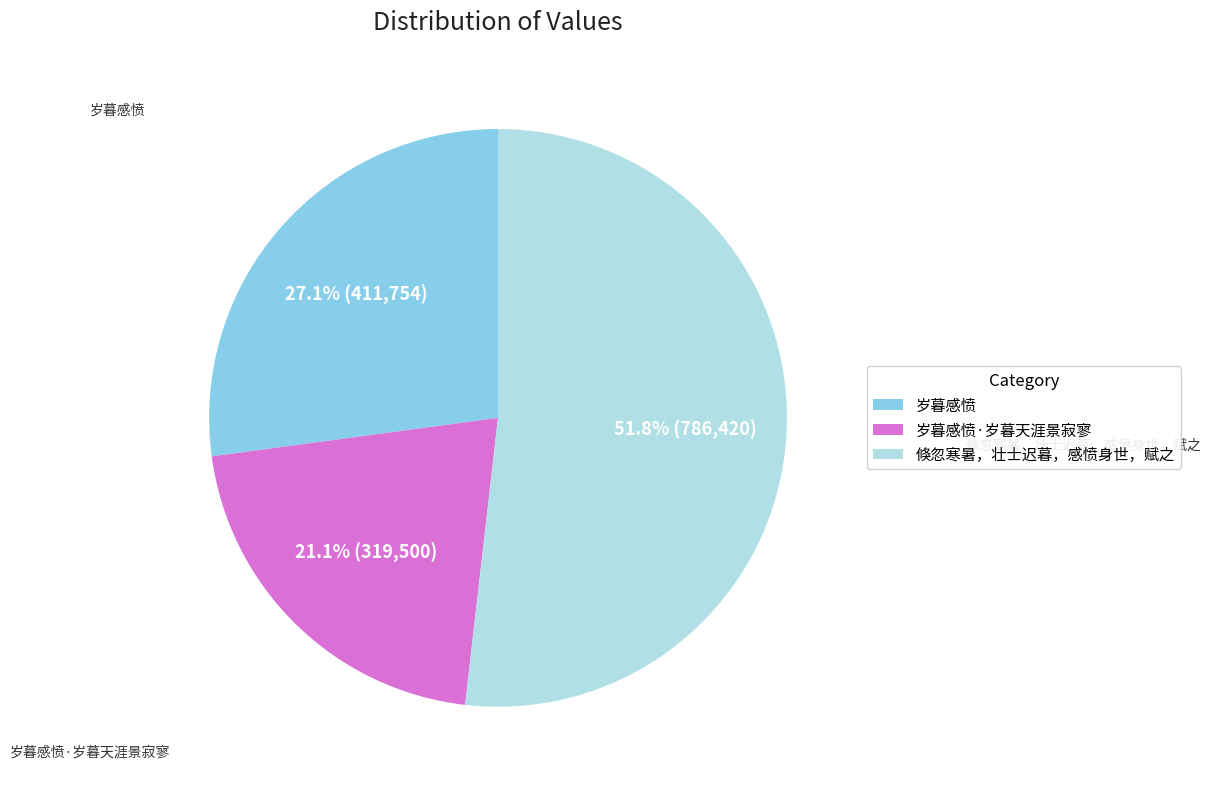

Is the sum of 岁暮感愤 and 岁暮感愤·岁暮天涯景寂寥 greater than half?

No